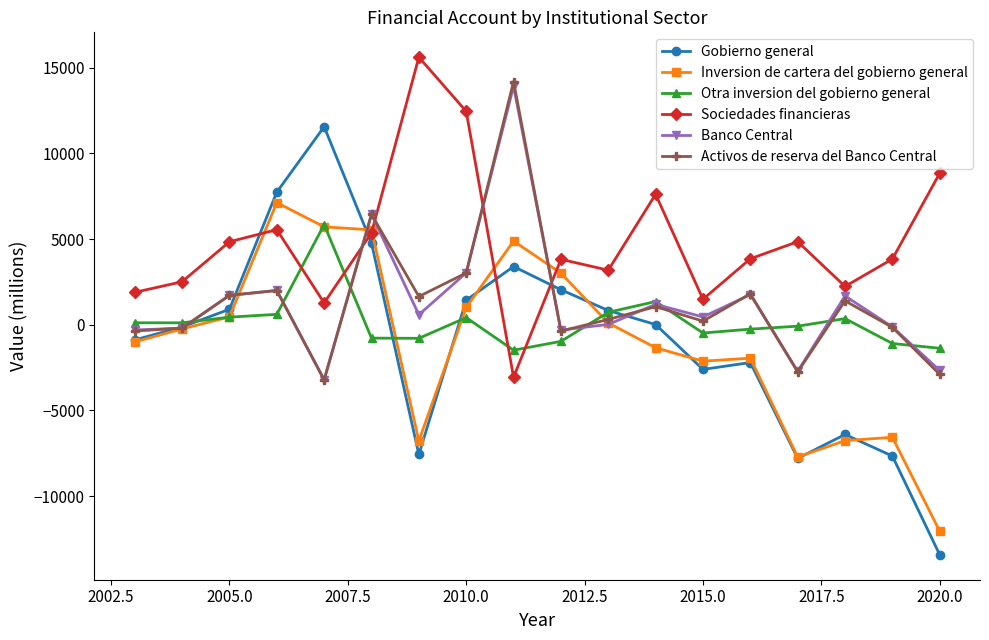

How many lines are shown in the chart?

6